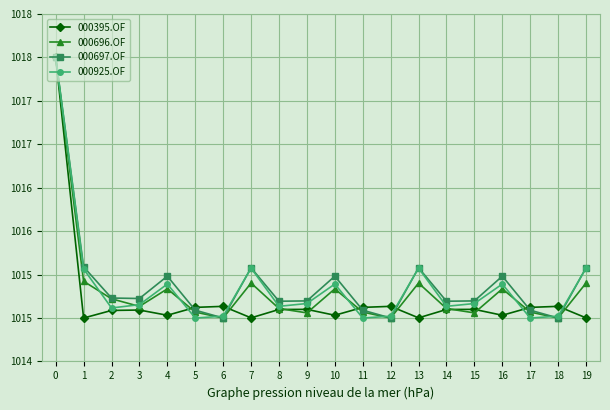

True or false: 000395.OF has a value of 1408.3 at 8.

False